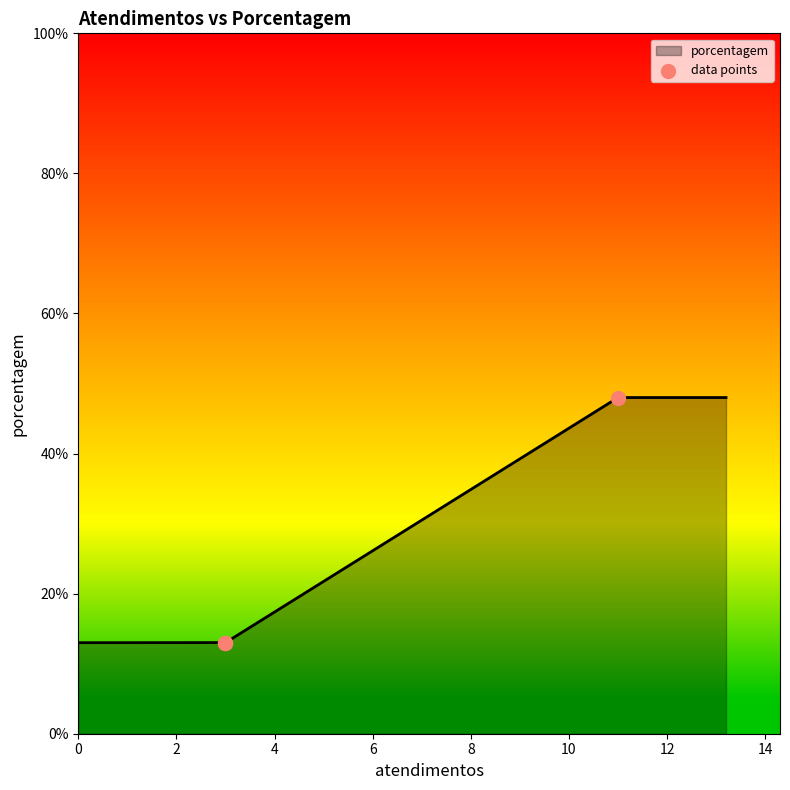

What is the highest value of the porcentagem series?

48.0